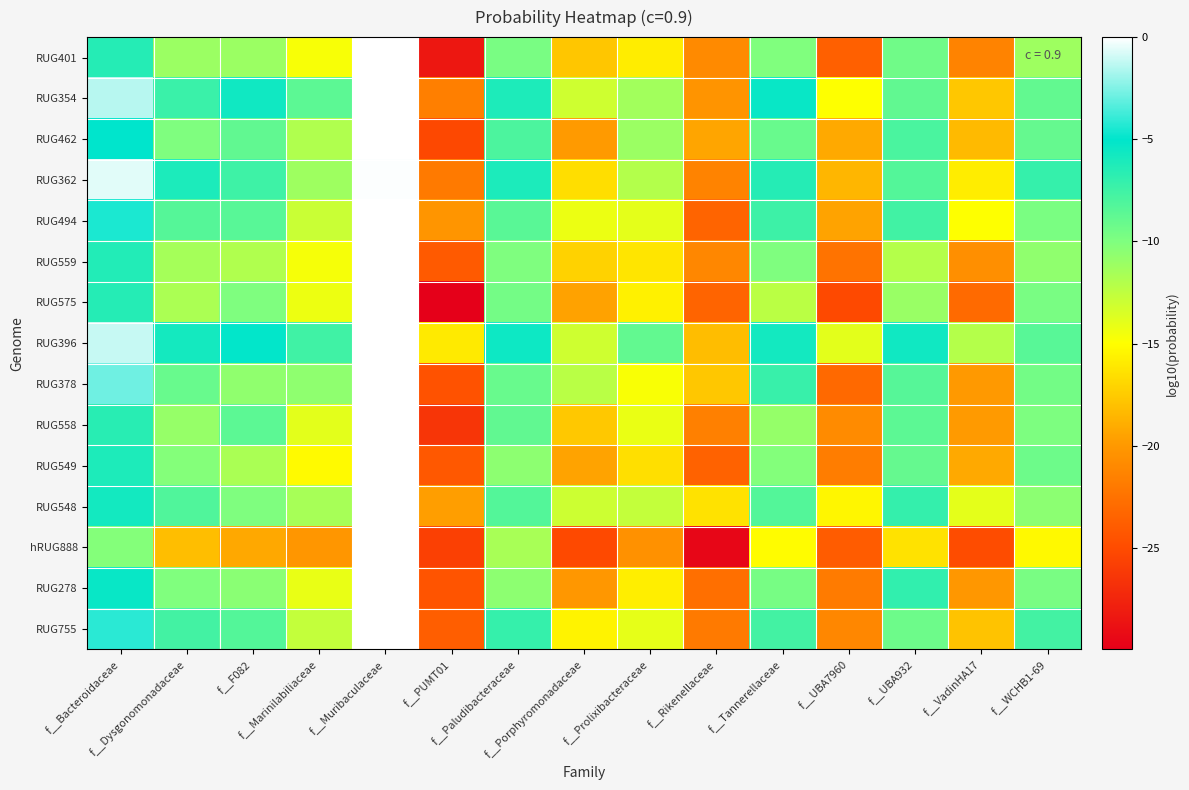

At which category is the sum across all series the highest?

f__Muribaculaceae